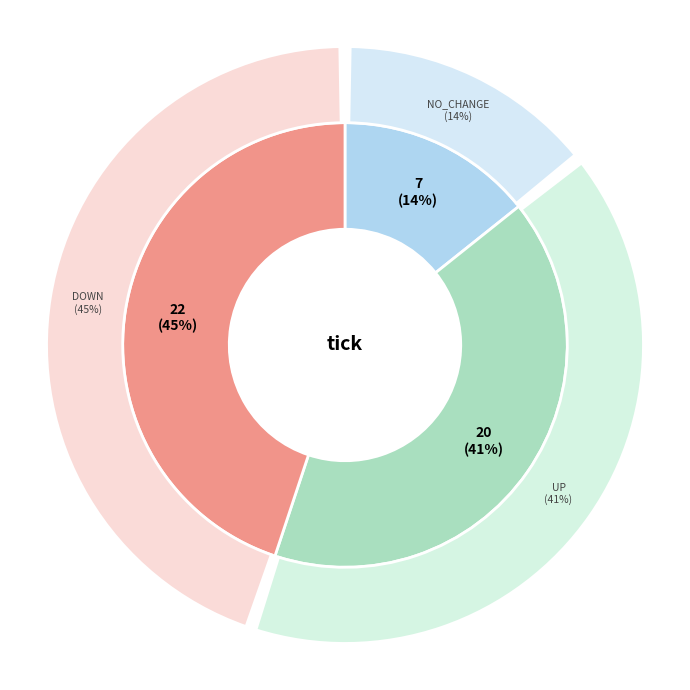

Which category has the biggest portion of the pie?

down